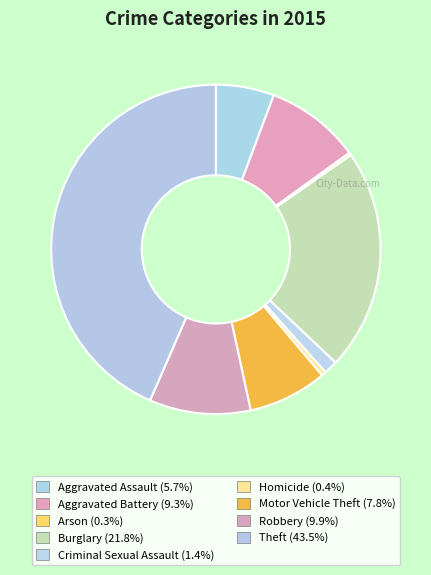

Which category has the biggest portion of the pie?

Theft